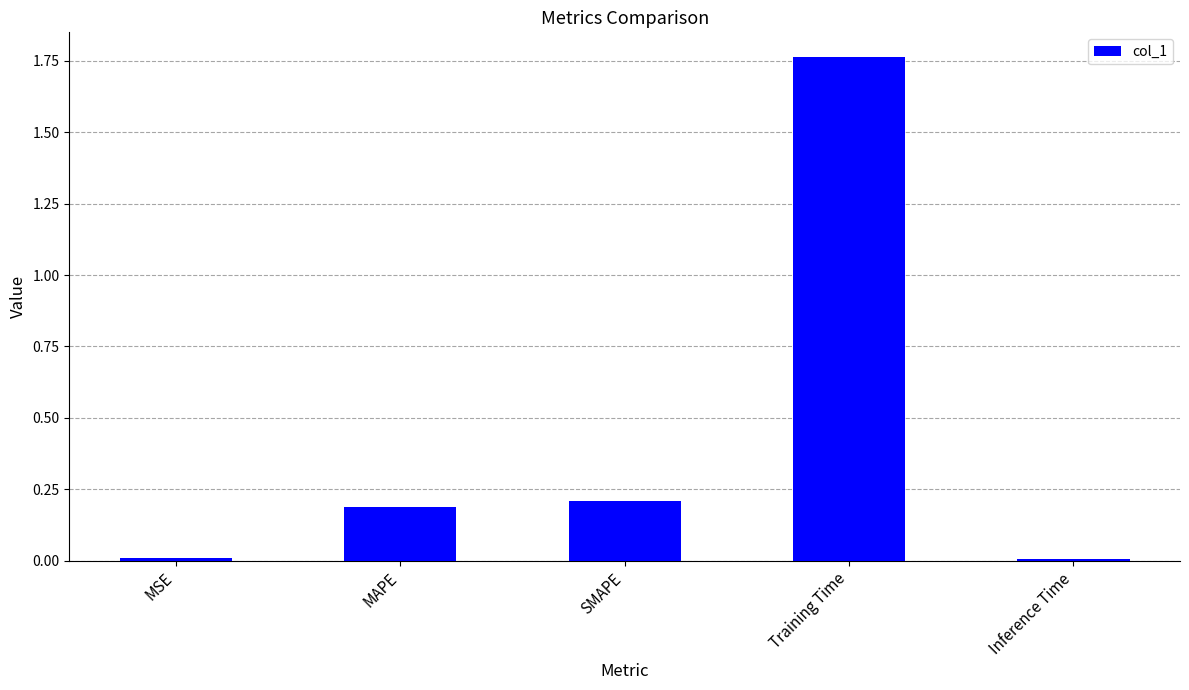

What is the sum of all values?

2.2